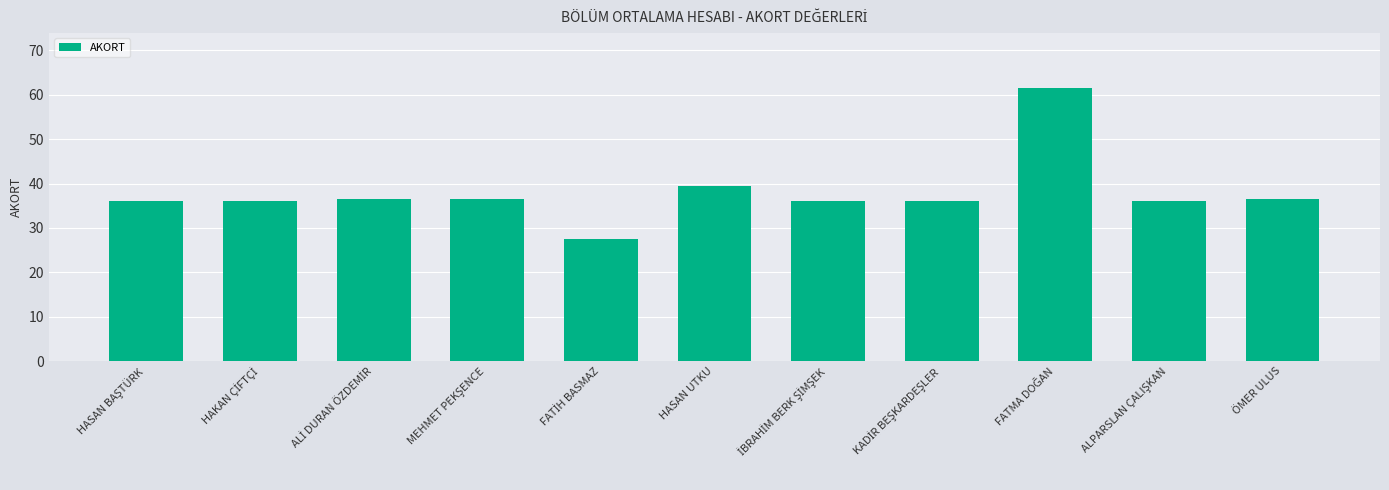

Reading left to right, what are all the values shown in this chart?

36.0	36.0	36.4	36.4	27.4	39.4	36.0	36.0	61.6	36.0	36.4